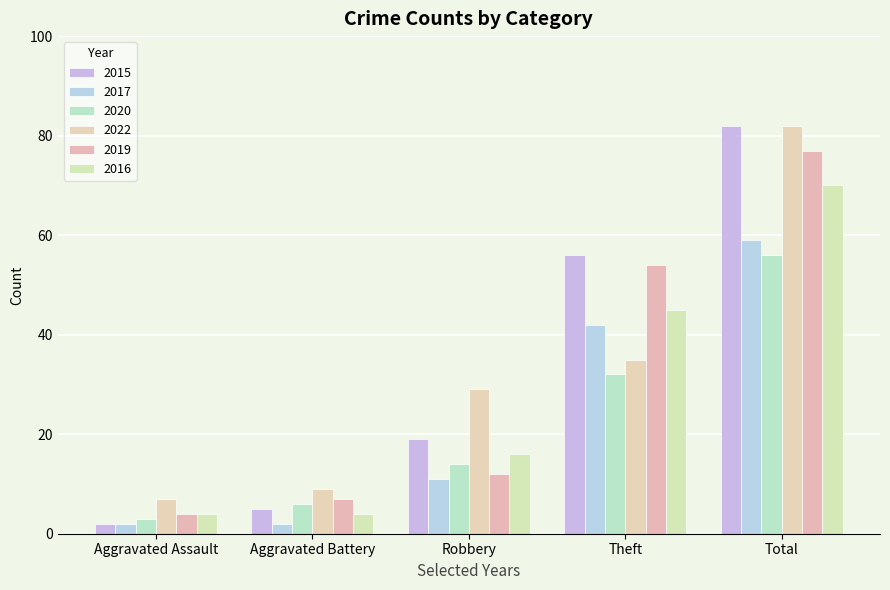

Count the 2016 values in the range 4 to 45.

4